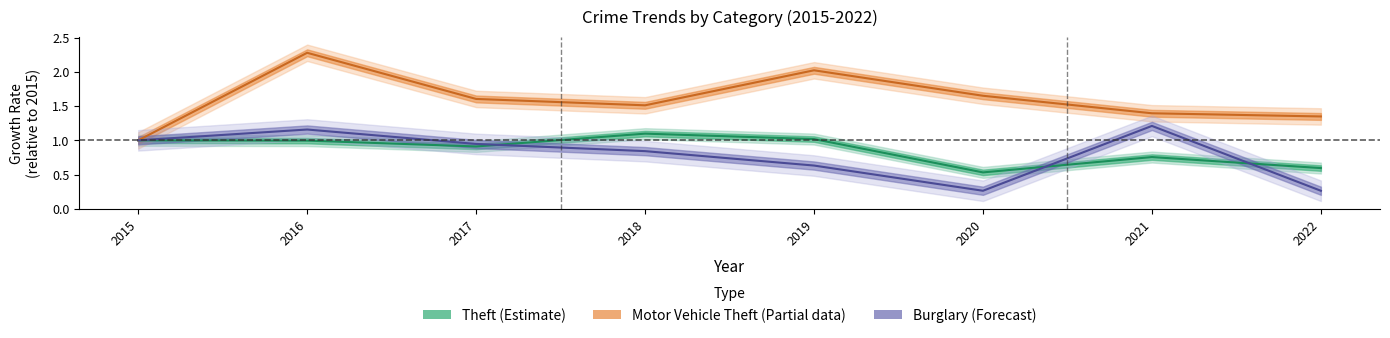

What is the minimum value for Burglary?

0.3